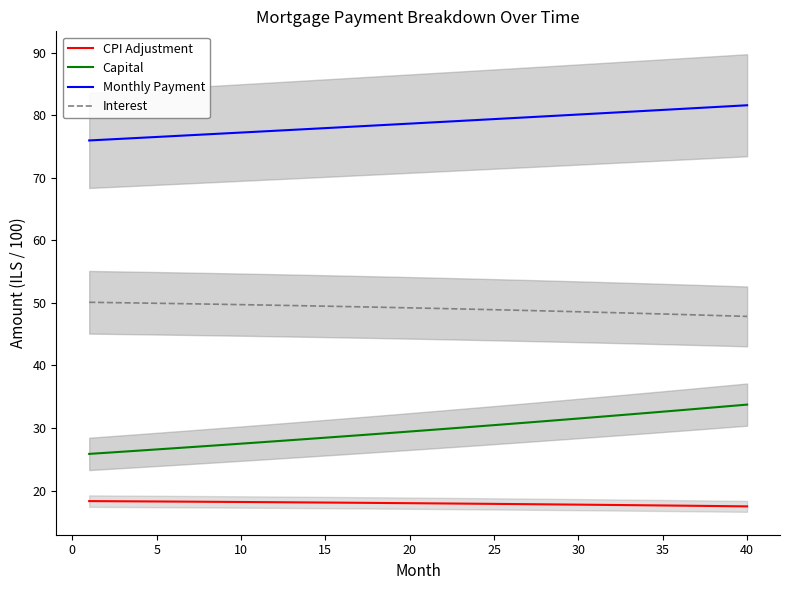

What are all the series names shown in the legend?

CPI Adjustment, Capital, Monthly Payment, Interest